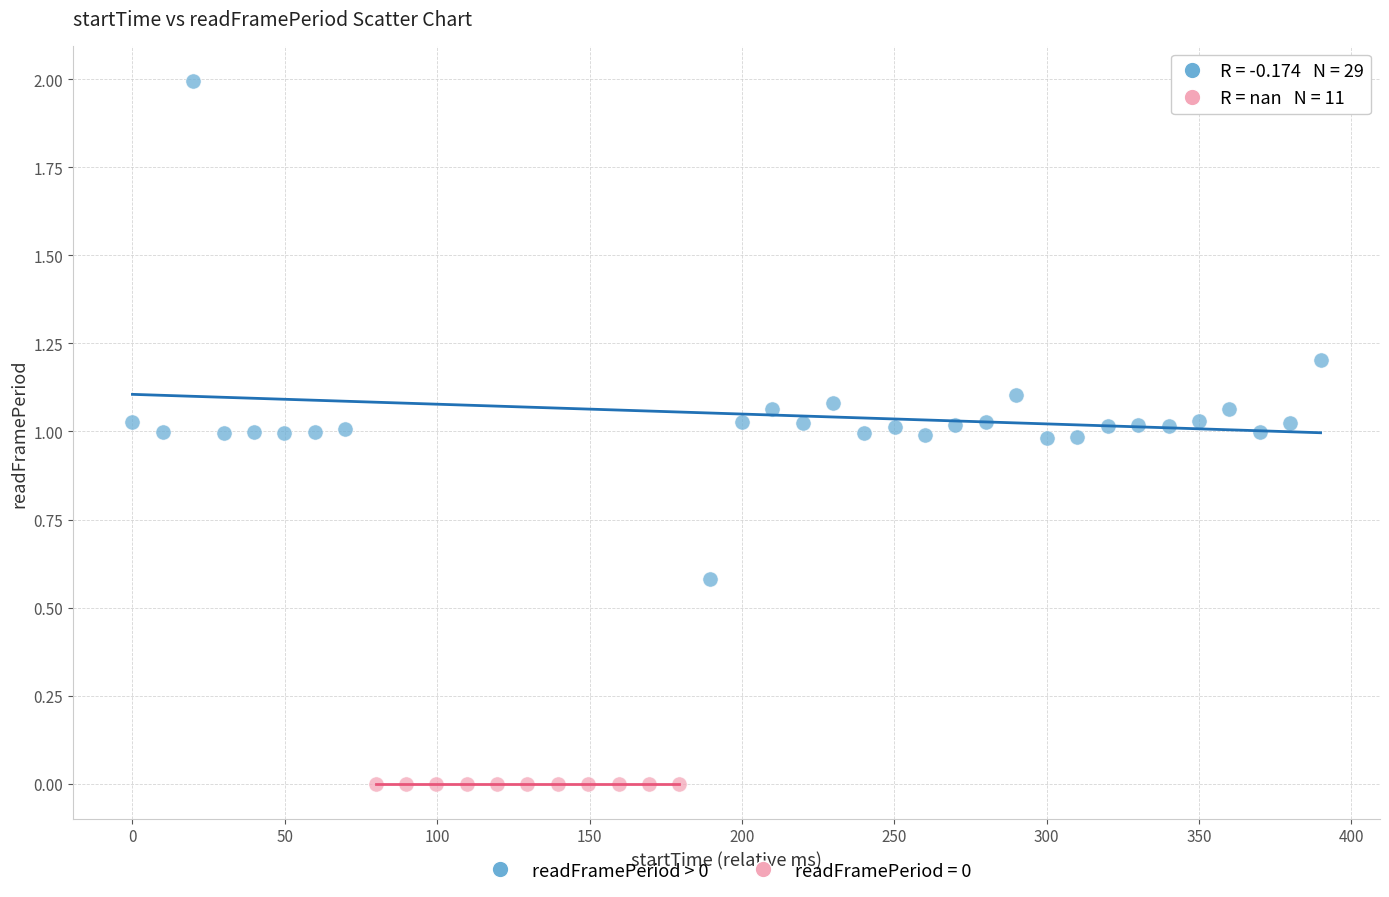

Which series contains the lowest Y value?

readFramePeriod = 0